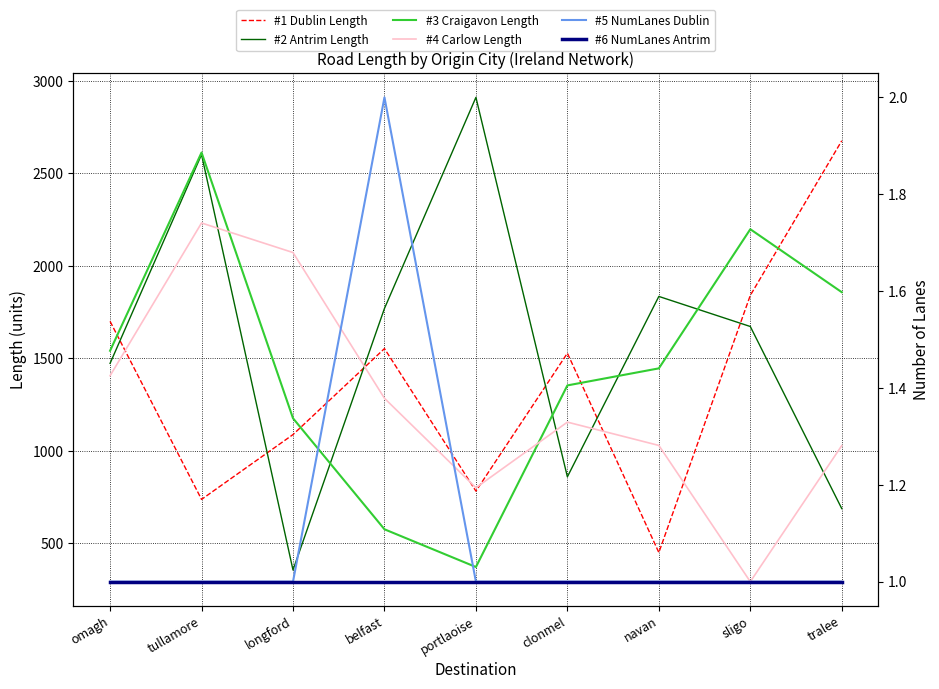

Where is the first local minimum for #1 Dublin Length?

tullamore